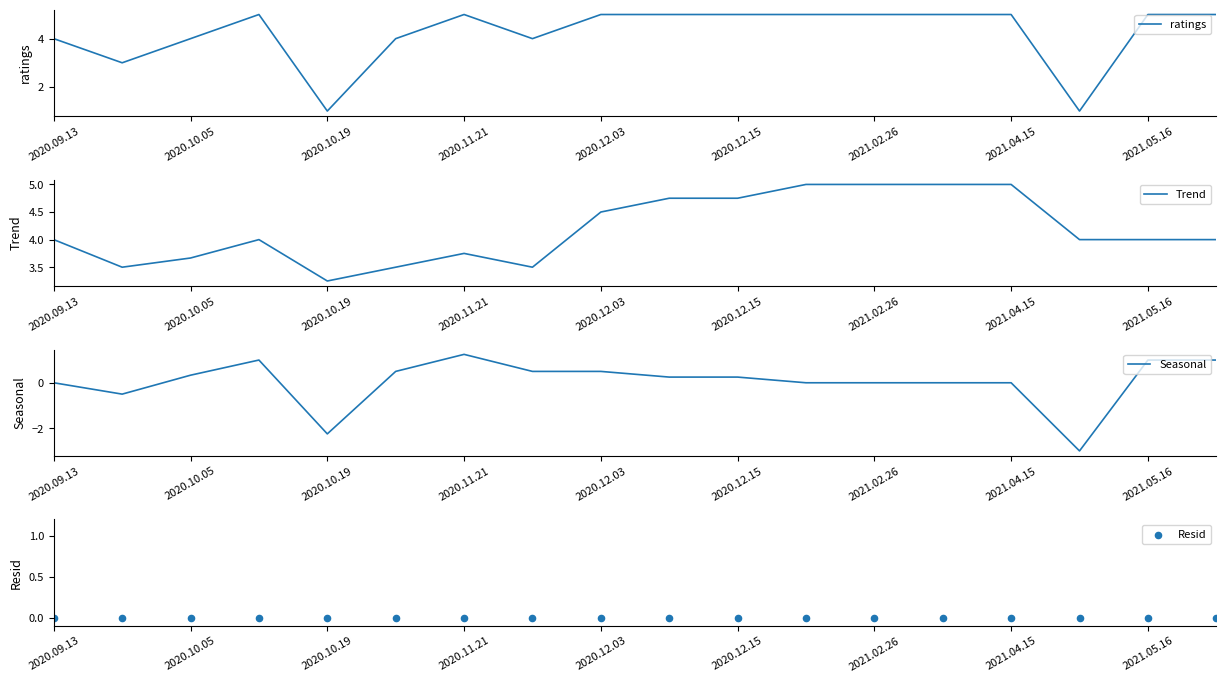

Which category has the lowest value in the Trend series?

2020.10.19